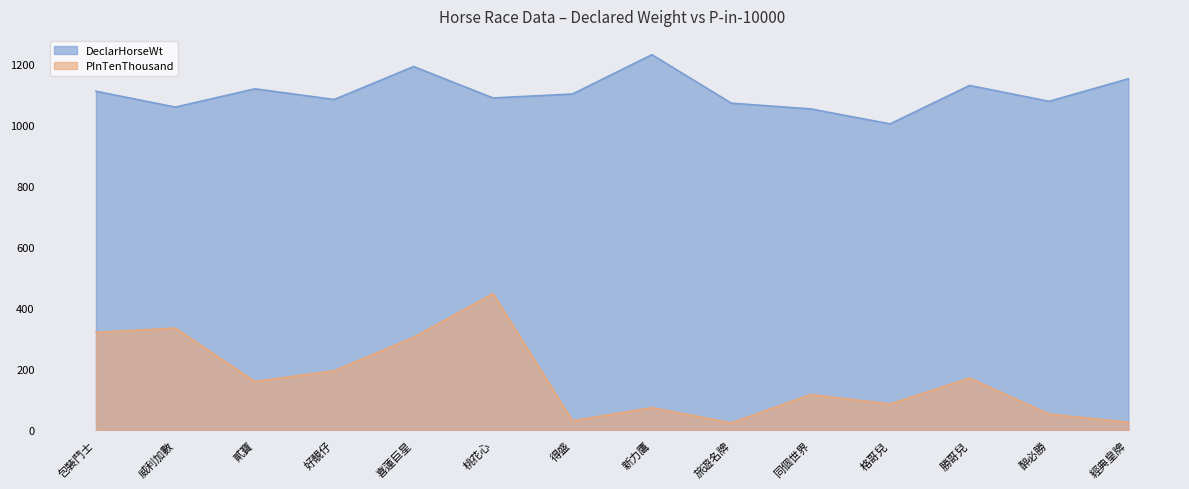

The value of PInTenThousand at 格哥兒 is 143. True or false?

False